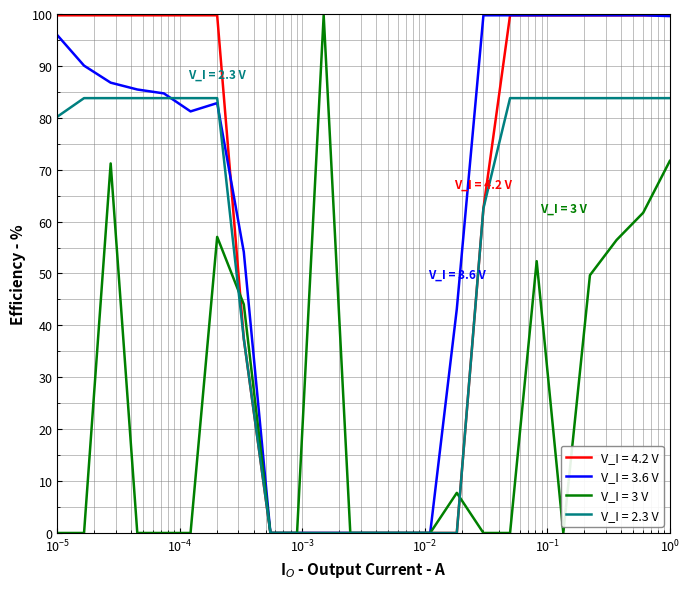

What is the difference between the maximum and second lowest values in the V_I = 2.3 V series?

83.8